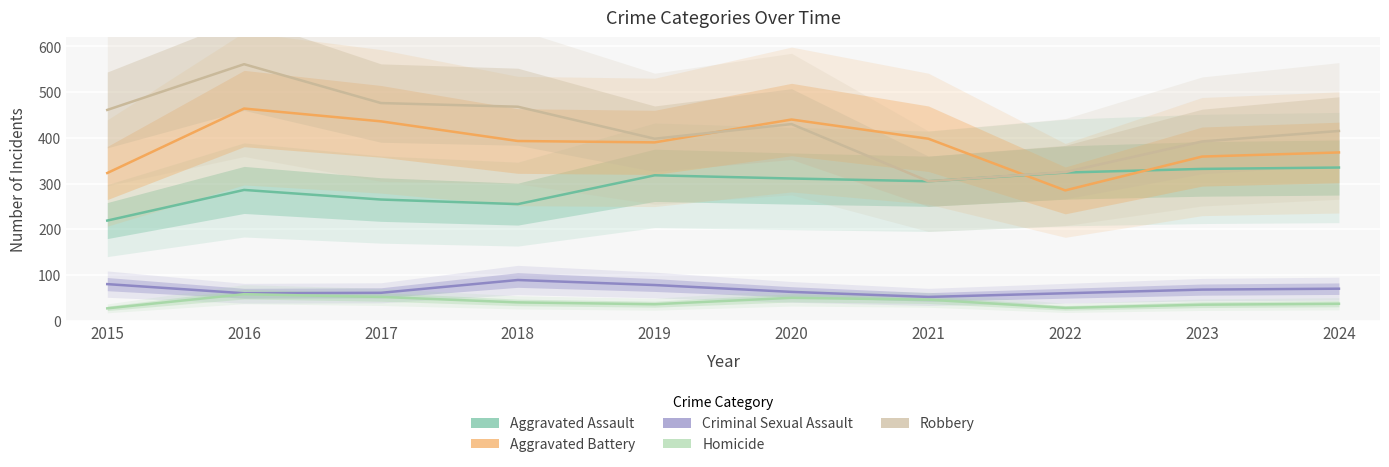

Where does the Robbery series first go above 430?

2015